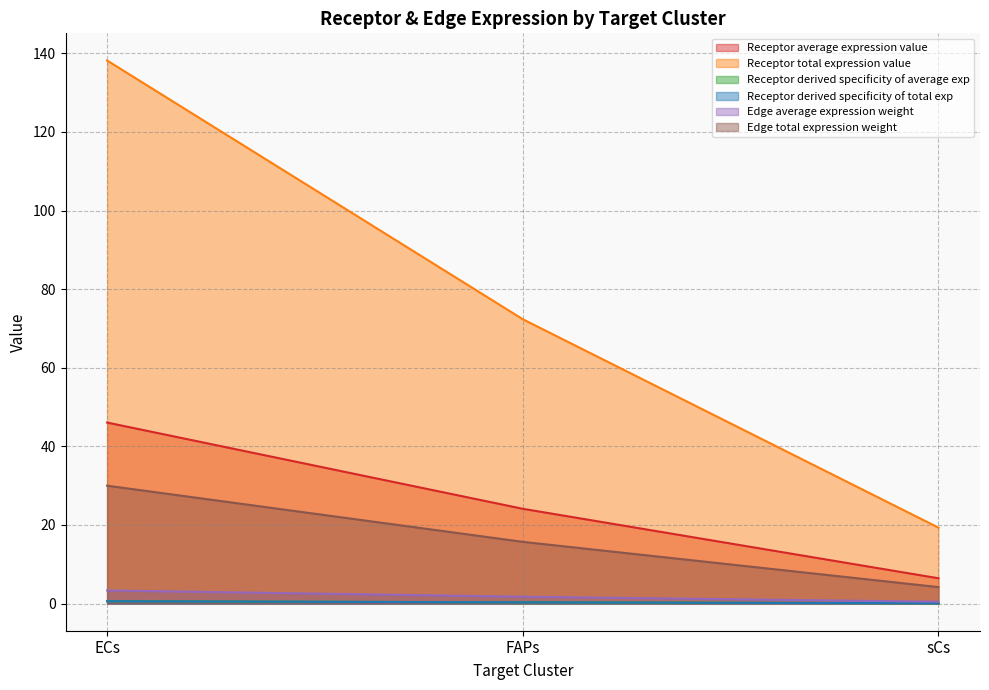

Is it true that Receptor total expression value equals 22.5 at ECs?

False